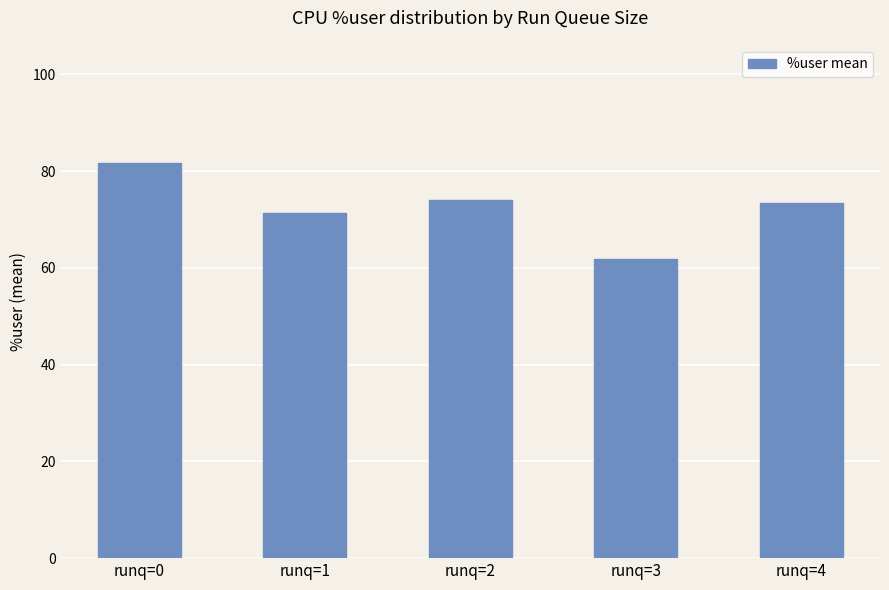

What is the sum of all values?

362.4